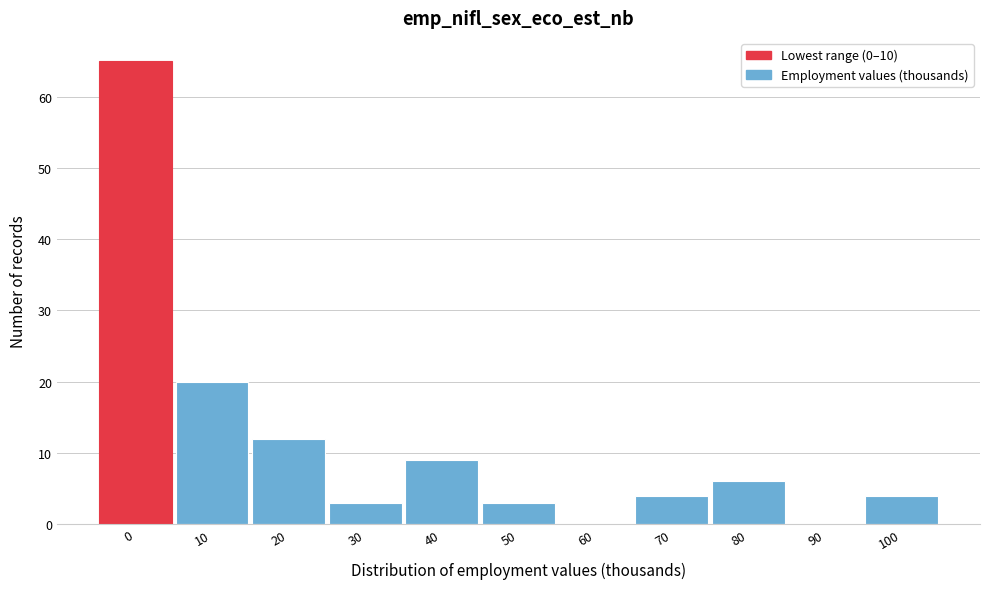

Reading left to right, list all the values displayed in this chart.

0=65	10=20	20=12	30=3	40=9	50=3	60=0	70=4	80=6	90=0	100=4